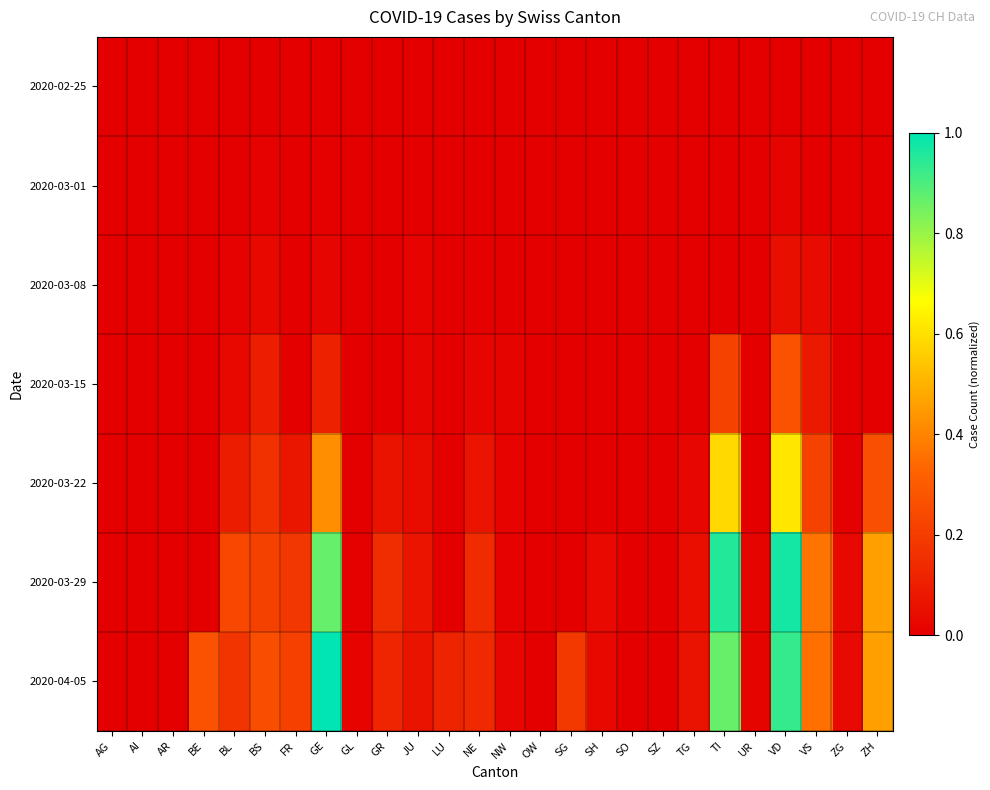

Which series changed the most between GE and UR?

2020-04-05